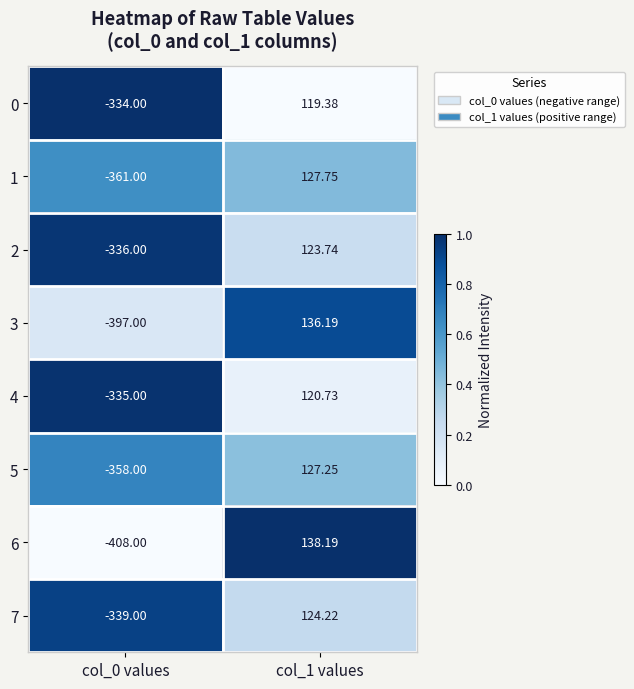

Between col_0 values and col_1 values, which series saw the biggest shift?

6